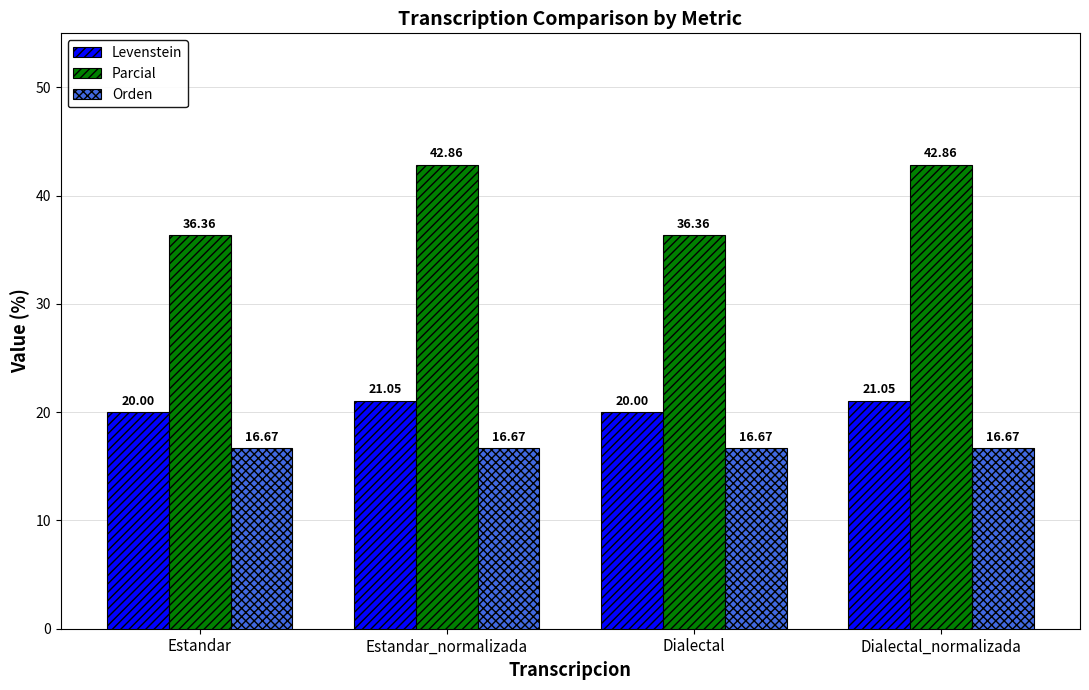

How many groups of bars are there?

4